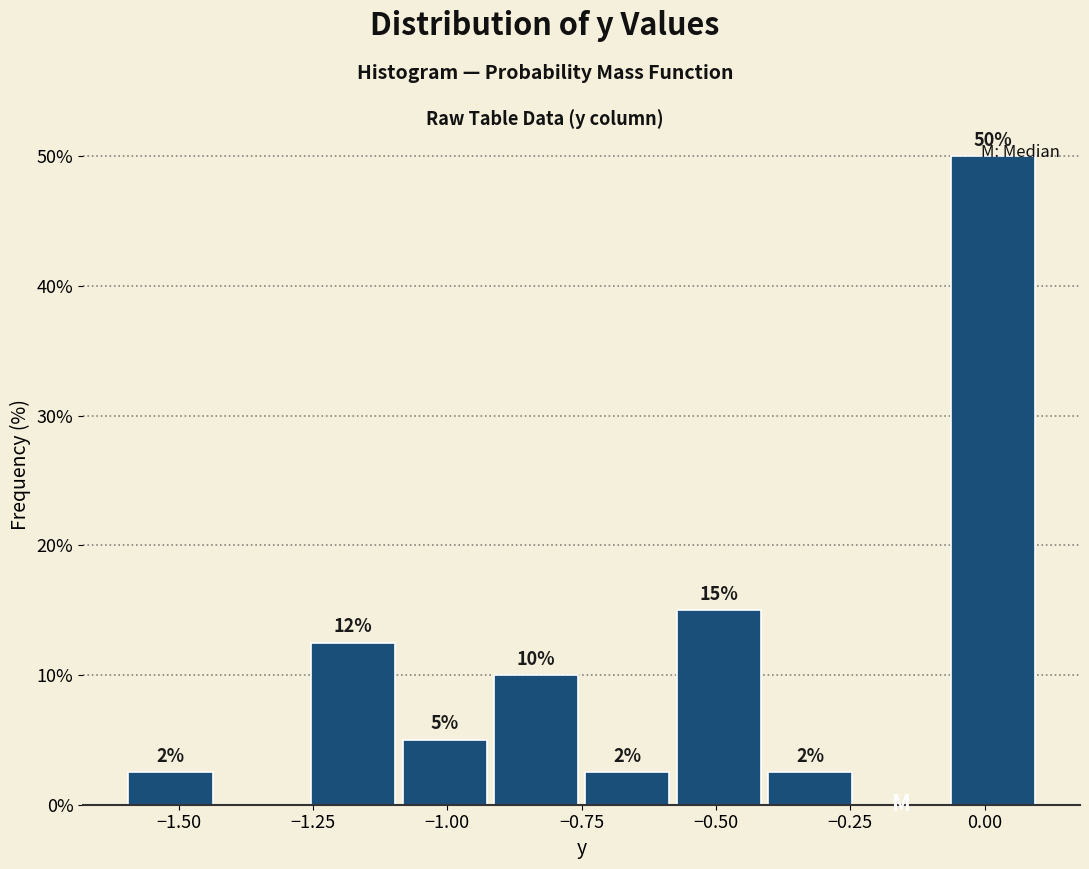

Read against the x-axis, roughly where is the centre of the tallest bar?

0.00